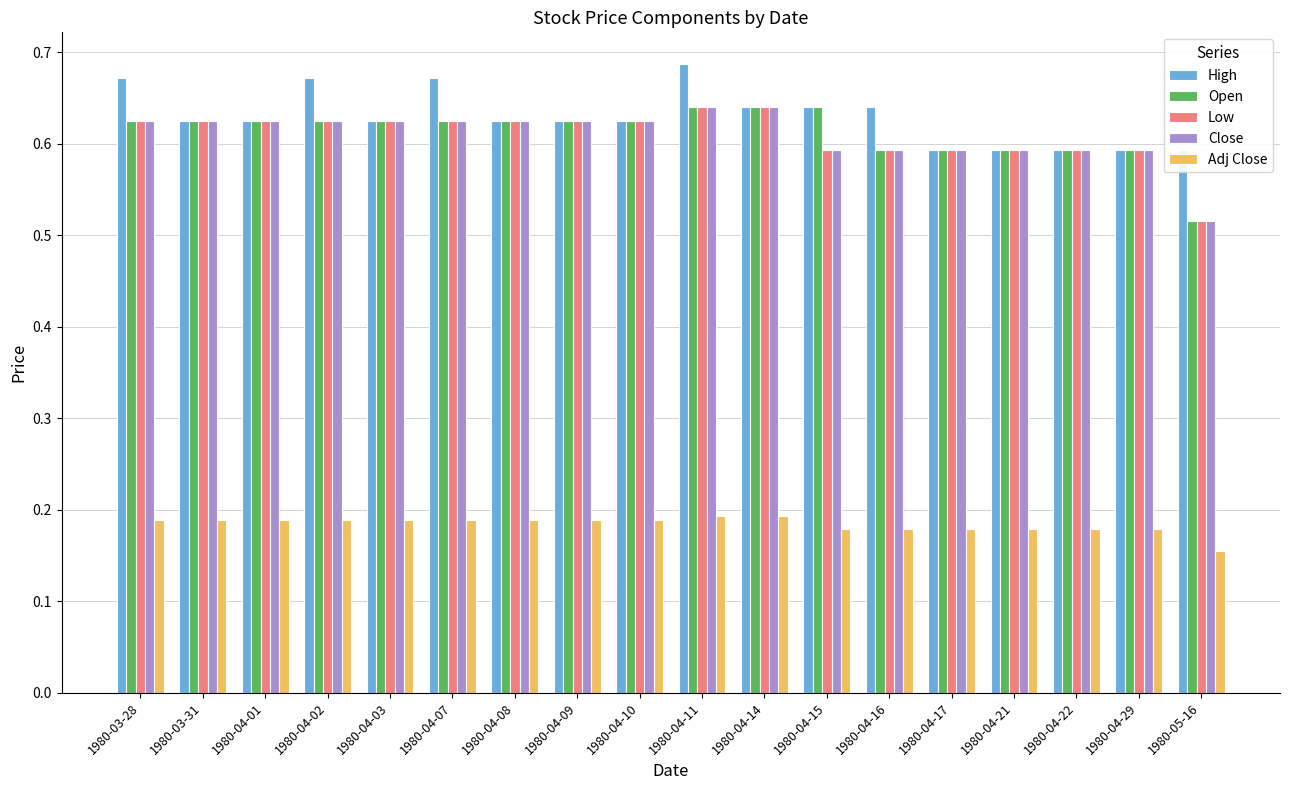

What is the total value across all series at 1980-04-02?

2.7